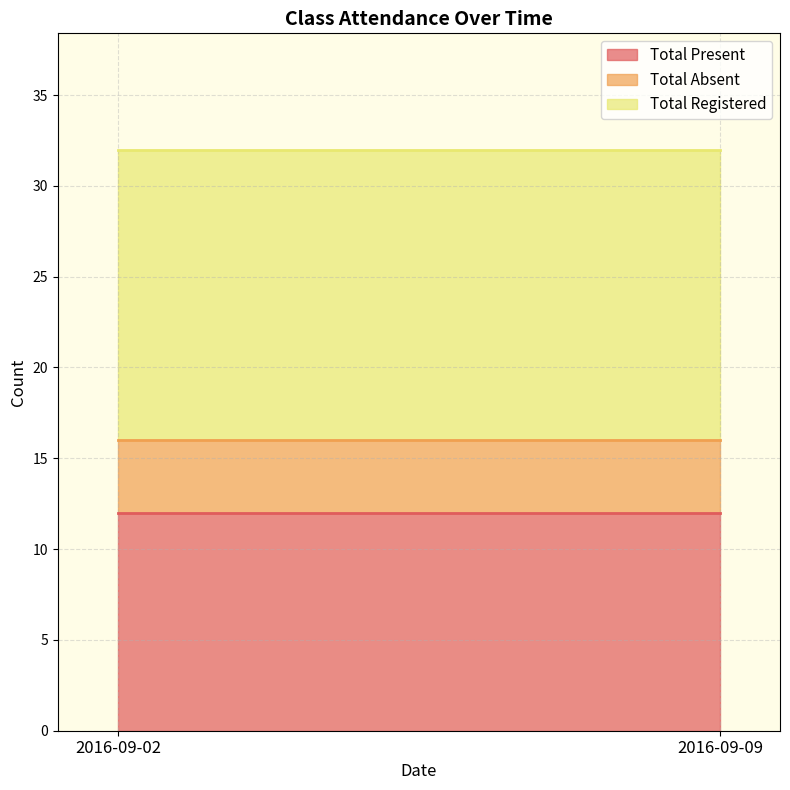

Reading left to right, list all the values displayed in this chart.

Total Present: 12	12
Total Absent: 4	4
Total Registered: 16	16